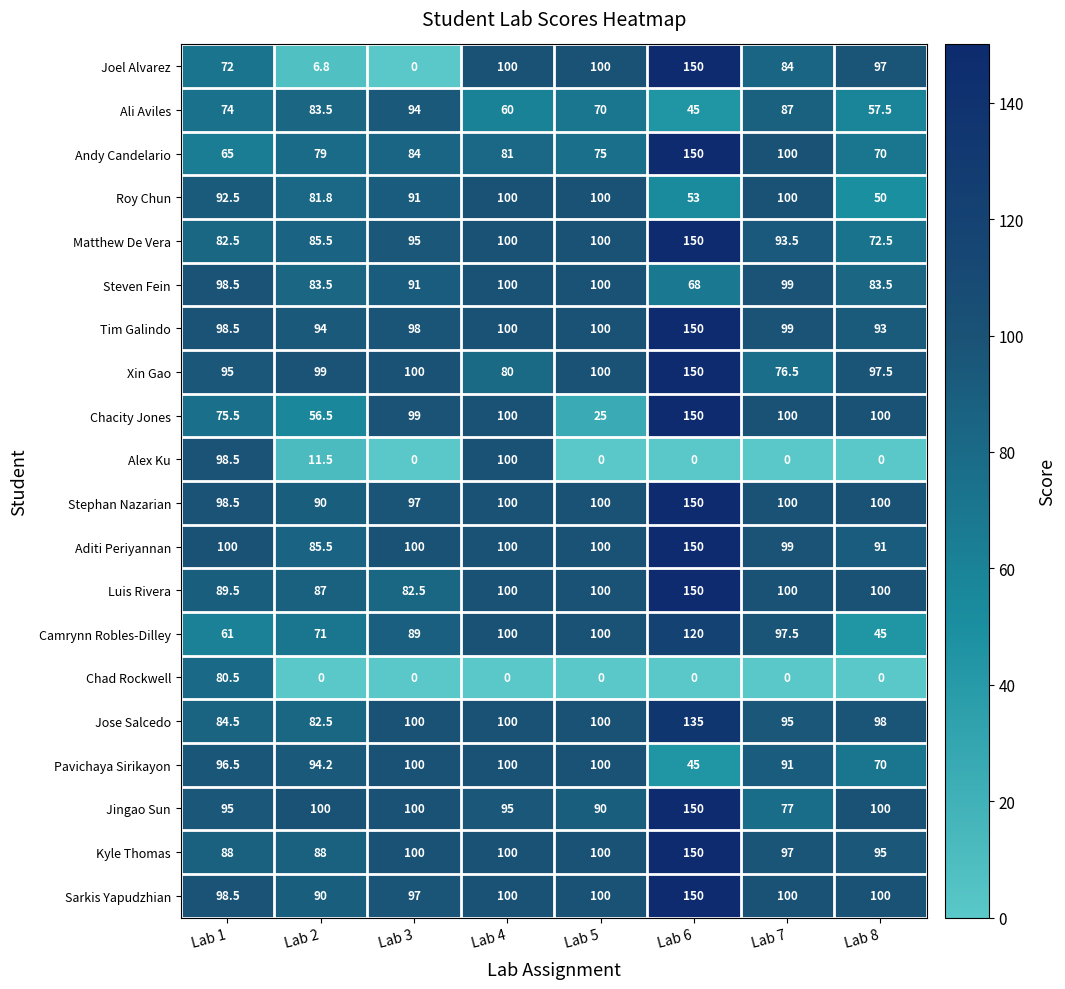

At which label is Alex Ku closest to 50?

Lab 2